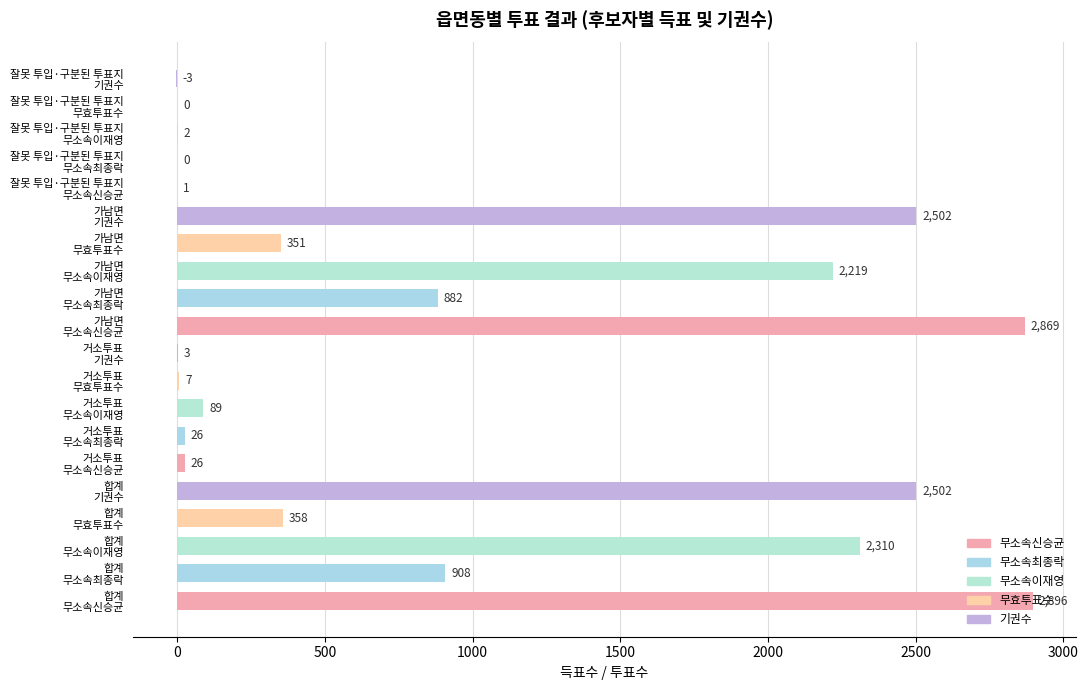

What is the sum of all values?

17948